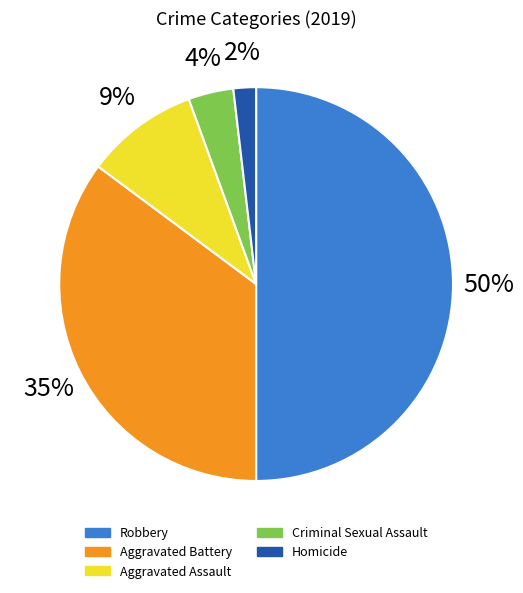

Between Homicide and Robbery, which is larger?

Robbery